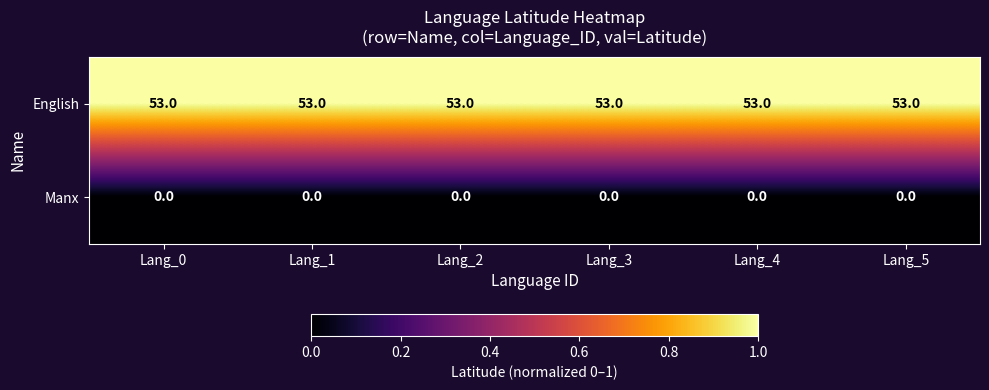

What is the spread (max minus min) of values at Lang_4?

53